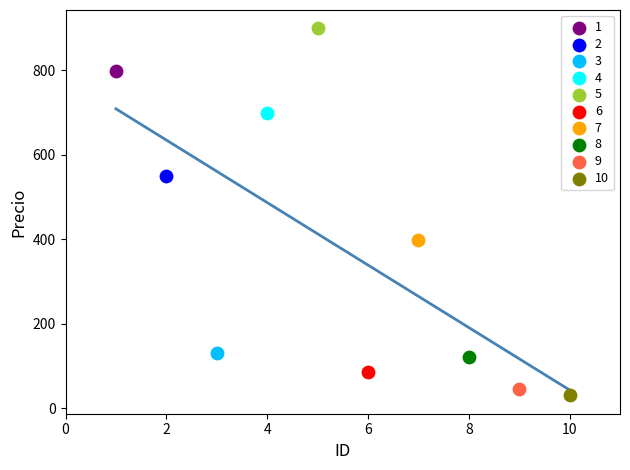

What are all the series names shown in the legend?

1, 2, 3, 4, 5, 6, 7, 8, 9, 10